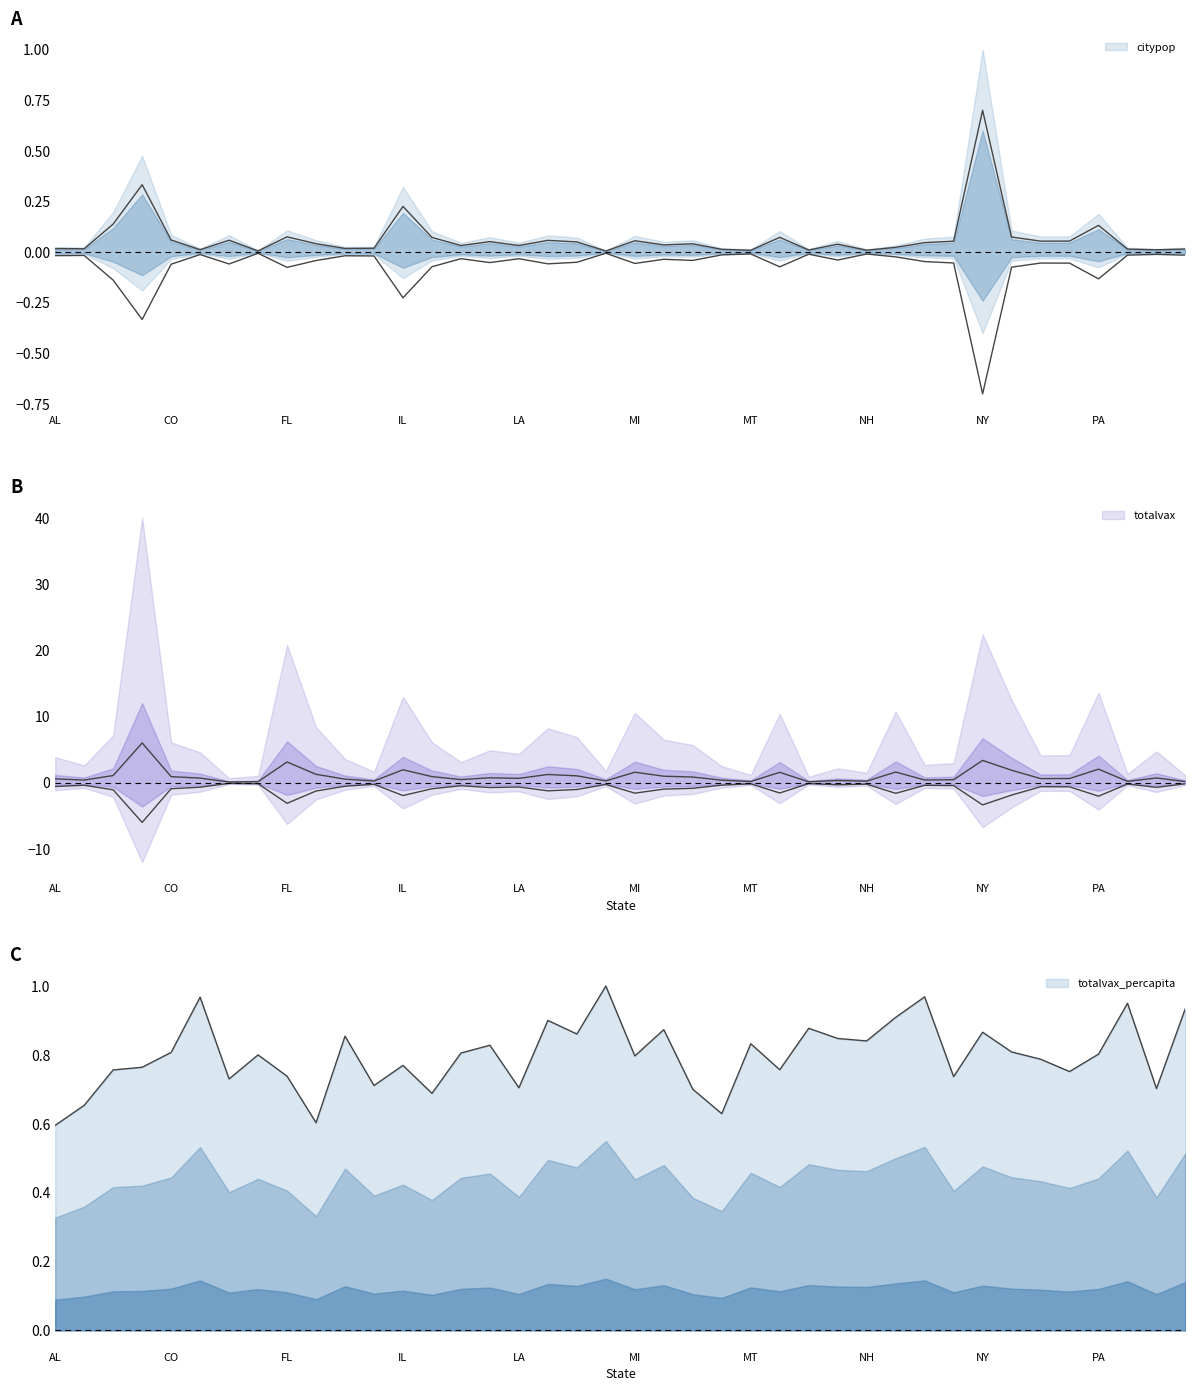

Which label corresponds to the largest value in the chart?

CA